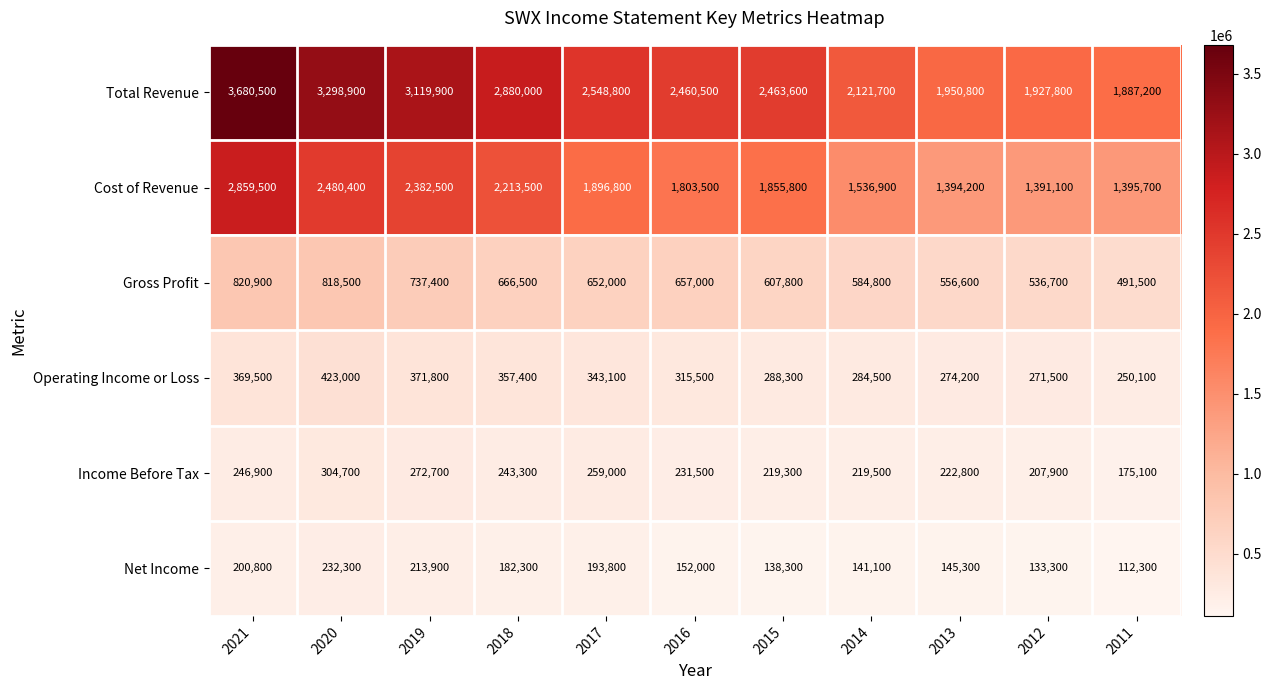

At which label does Cost of Revenue reach its minimum?

2012